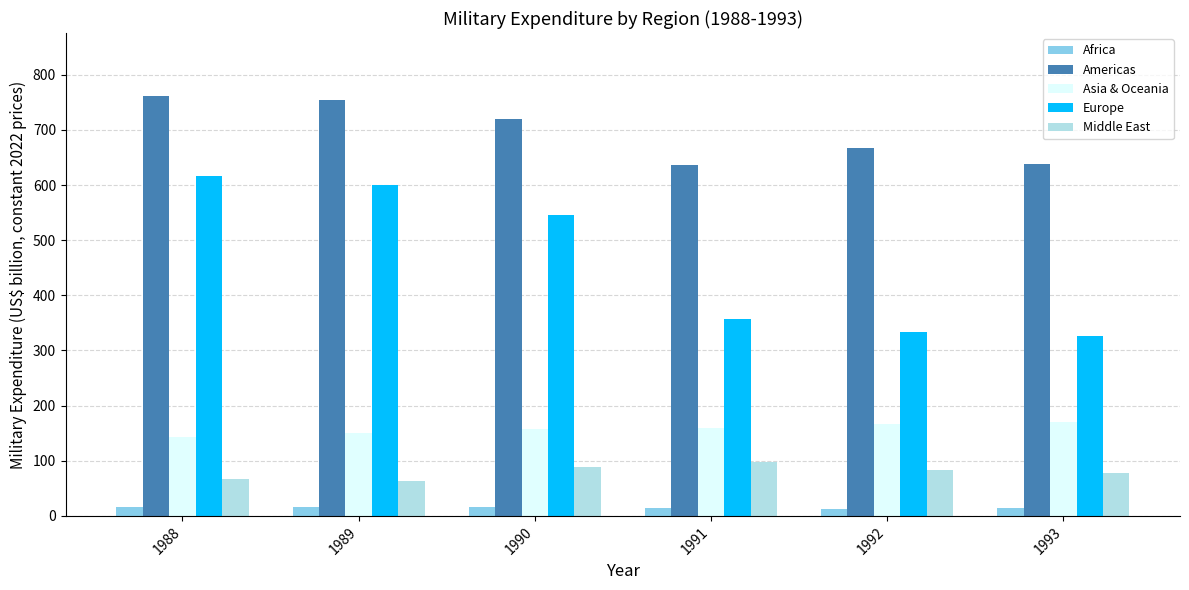

True or false: Middle East has a value of 77.8 at 1993.

True